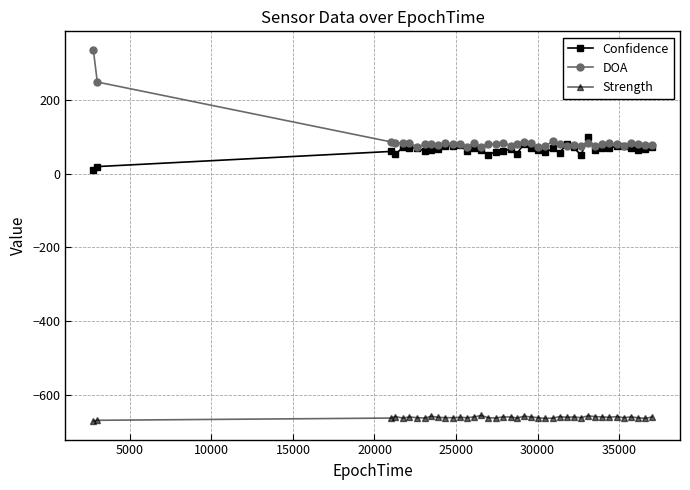

What is the value of the Strength point at the 9th from the left?

-657